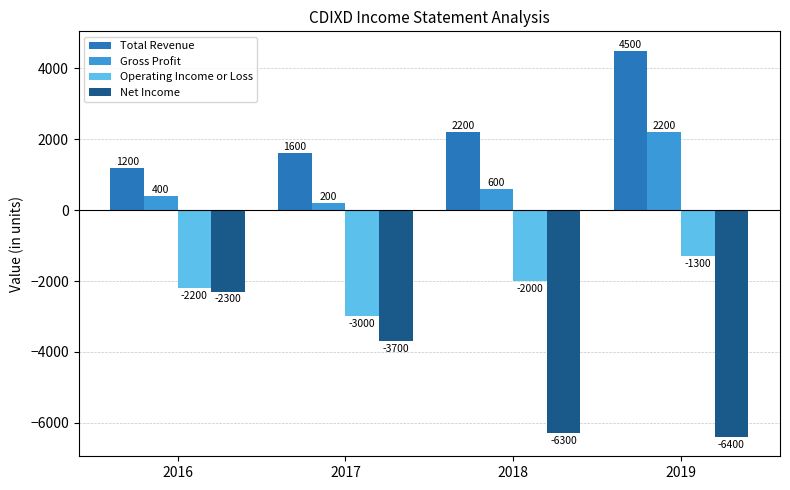

What is the spread (max minus min) of values at 2019?

10900